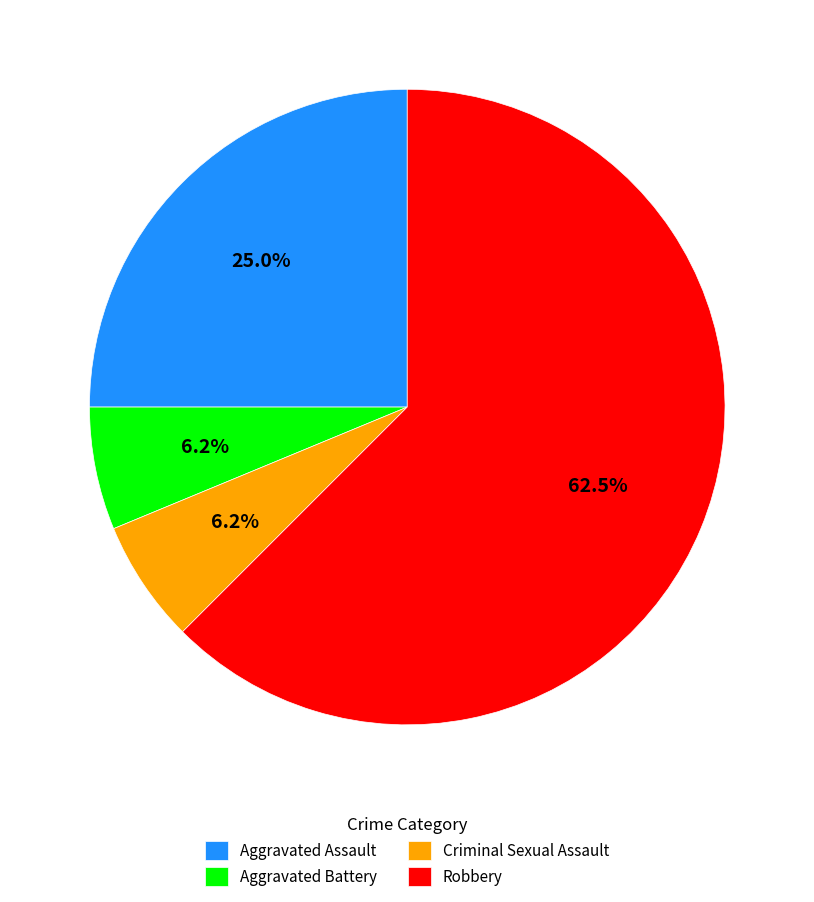

To the nearest percent, what is the difference between the Robbery and Aggravated Battery slice percentages?

56%